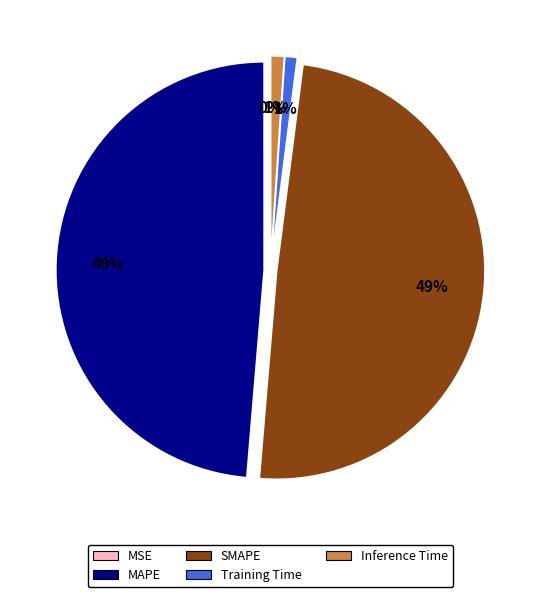

To the nearest percent, what percentage of the pie is SMAPE?

49%